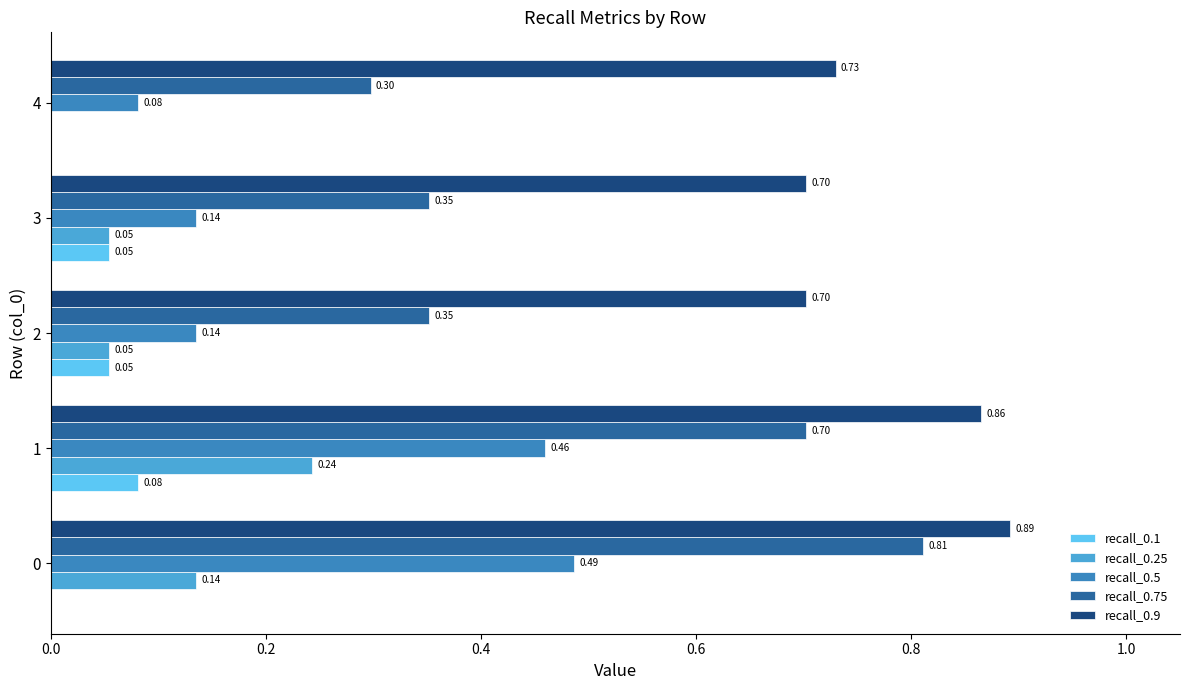

Which series has the largest total across all categories?

recall_0.9